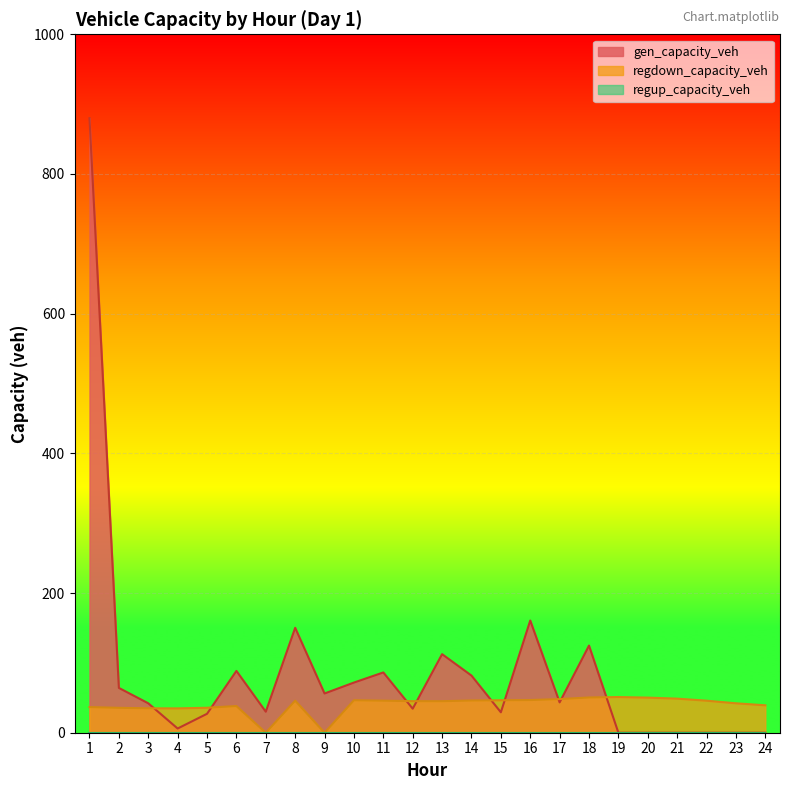

List the labels in order of regdown_capacity_veh value, smallest first.

7, 9, 4, 3, 2, 5, 1, 6, 24, 23, 13, 12, 22, 8, 11, 14, 15, 10, 16, 17, 21, 20, 18, 19